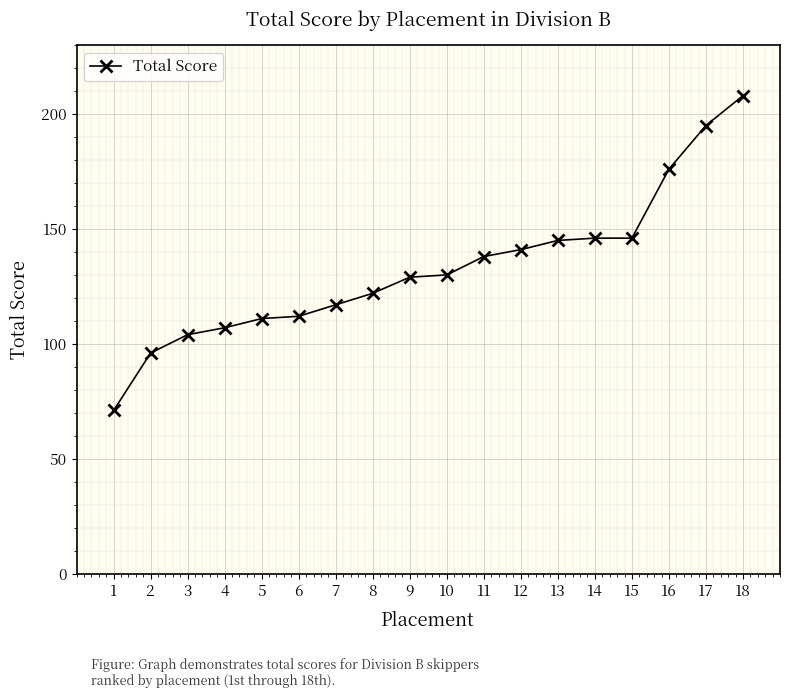

What is the sum of all values?

2394